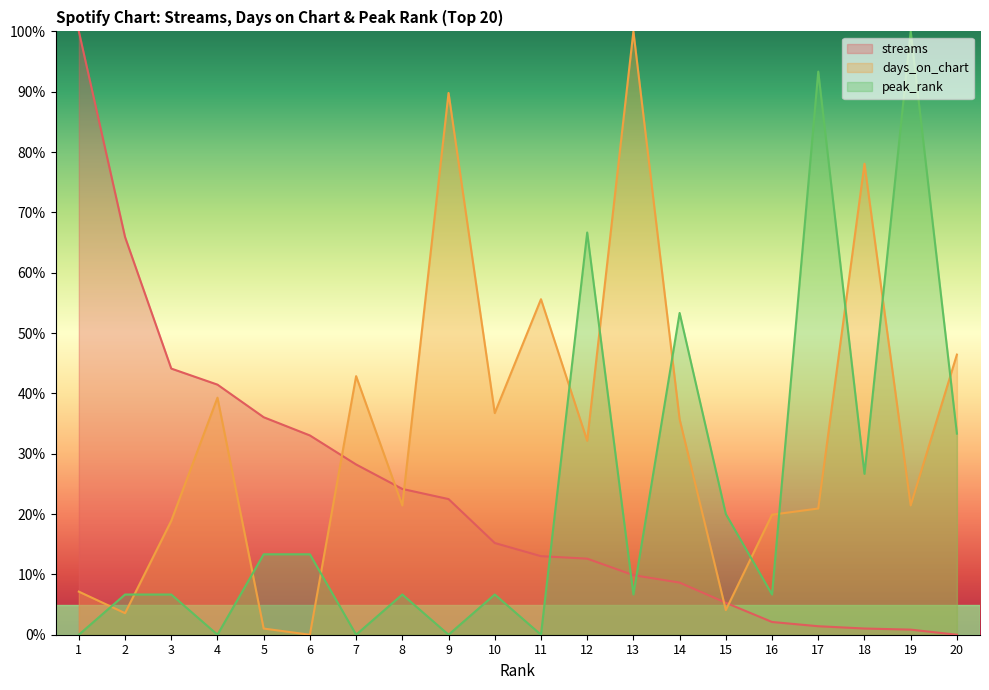

Between which two adjacent categories do days_on_chart and streams first intersect?

6 and 7